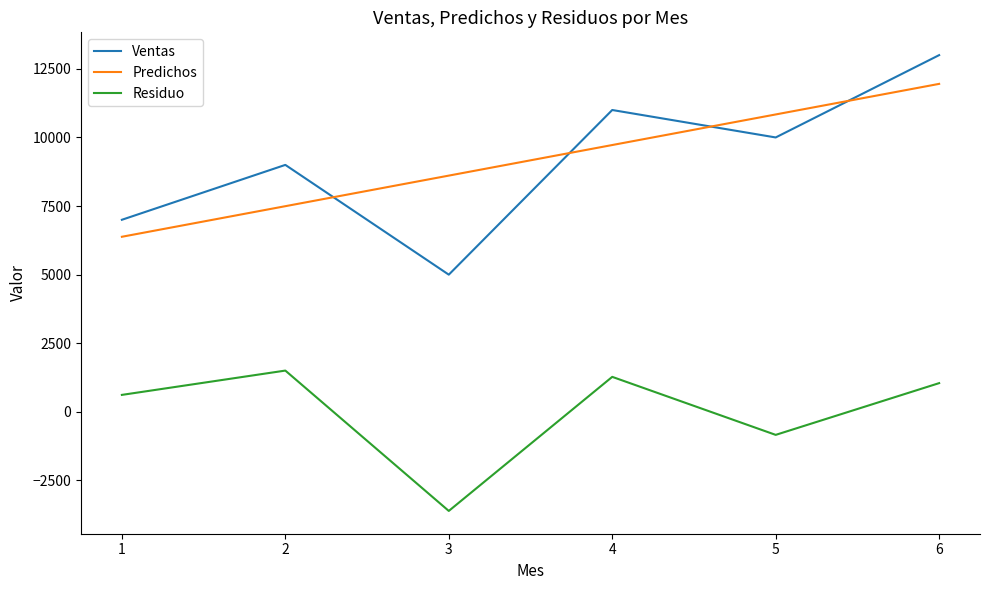

Rank the series by their maximum value, from lowest to highest.

Residuo, Predichos, Ventas